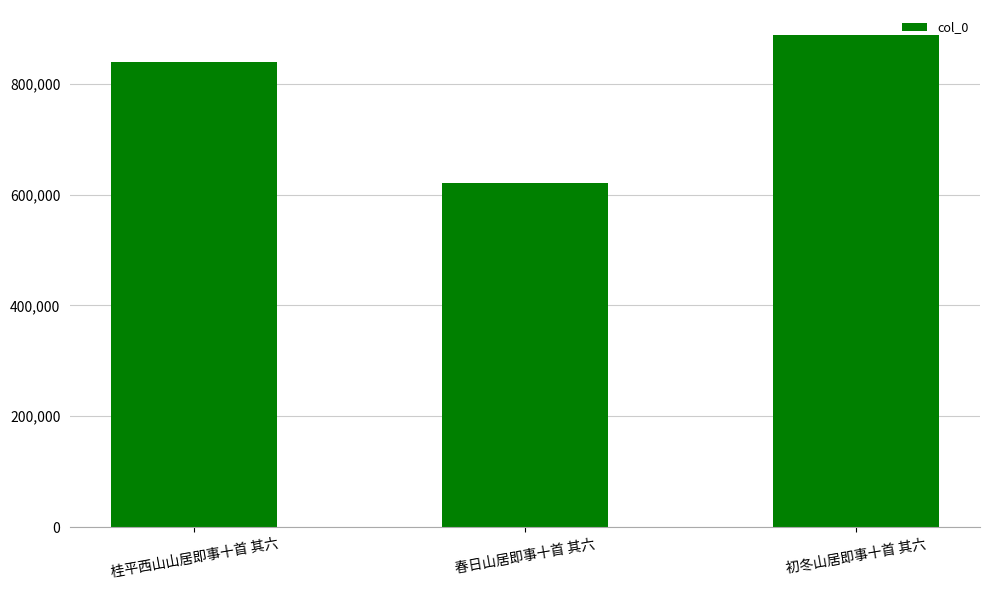

Does the chart contain any negative values?

No